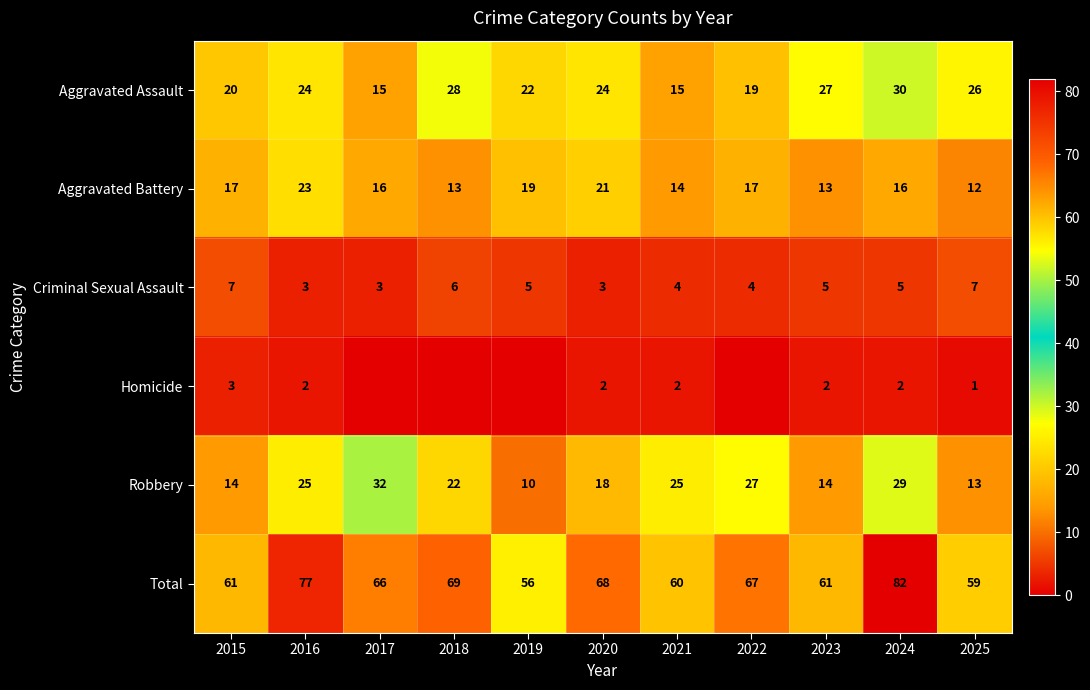

How many distinct data groups are displayed?

6